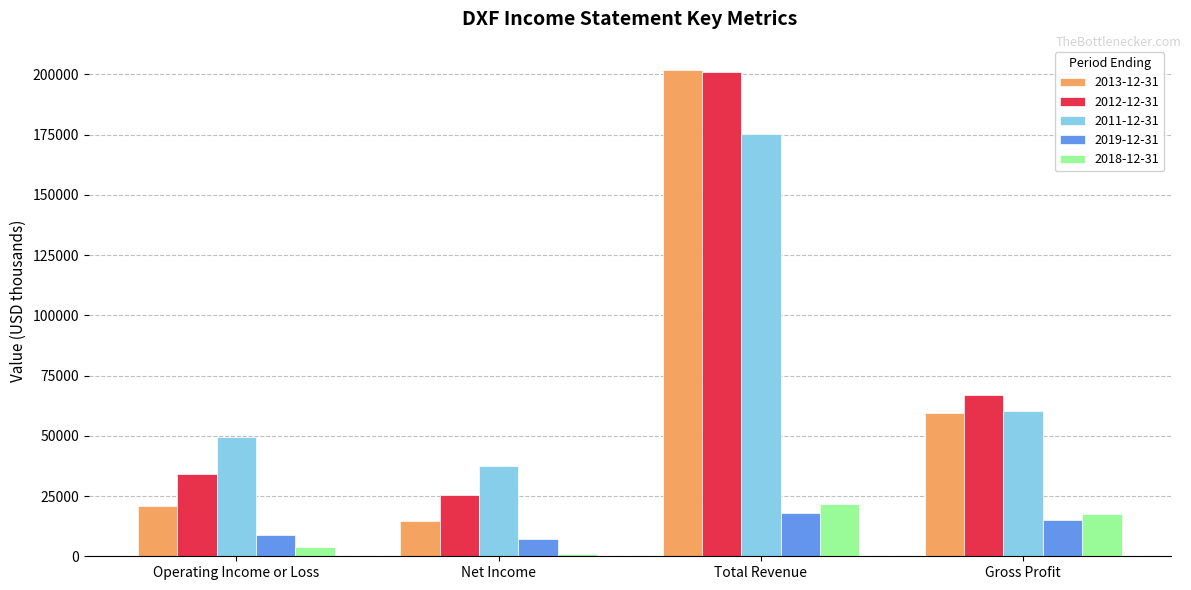

What is the highest value of the 2018-12-31 series?

21700